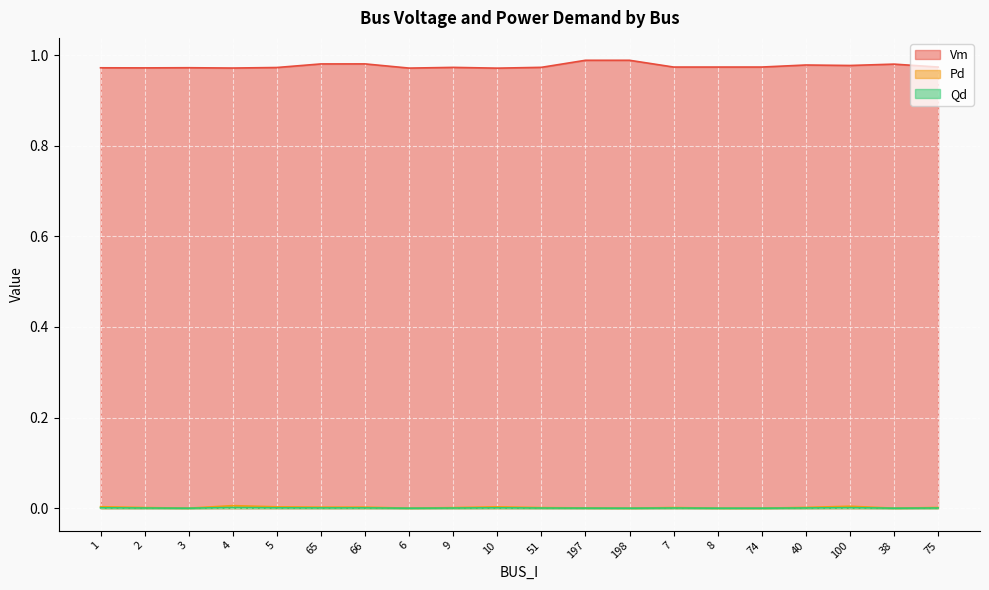

Reading left to right, list all the values displayed in this chart.

Vm: 1=1.0	2=1.0	3=1.0	4=1.0	5=1.0	65=1.0	66=1.0	6=1.0	9=1.0	10=1.0	51=1.0	197=1.0	198=1.0	7=1.0	8=1.0	74=1.0	40=1.0	100=1.0	38=1.0	75=1.0
Pd: 1=0.0	2=0.0	3=0.0	4=0.0	5=0.0	65=0.0	66=0.0	6=0.0	9=0.0	10=0.0	51=0.0	197=0.0	198=0.0	7=0.0	8=0.0	74=0.0	40=0.0	100=0.0	38=0.0	75=0.0
Qd: 1=0.0	2=0.0	3=0.0	4=0.0	5=0.0	65=0.0	66=0.0	6=0.0	9=0.0	10=0.0	51=0.0	197=0.0	198=0.0	7=0.0	8=0.0	74=0.0	40=0.0	100=0.0	38=0.0	75=0.0